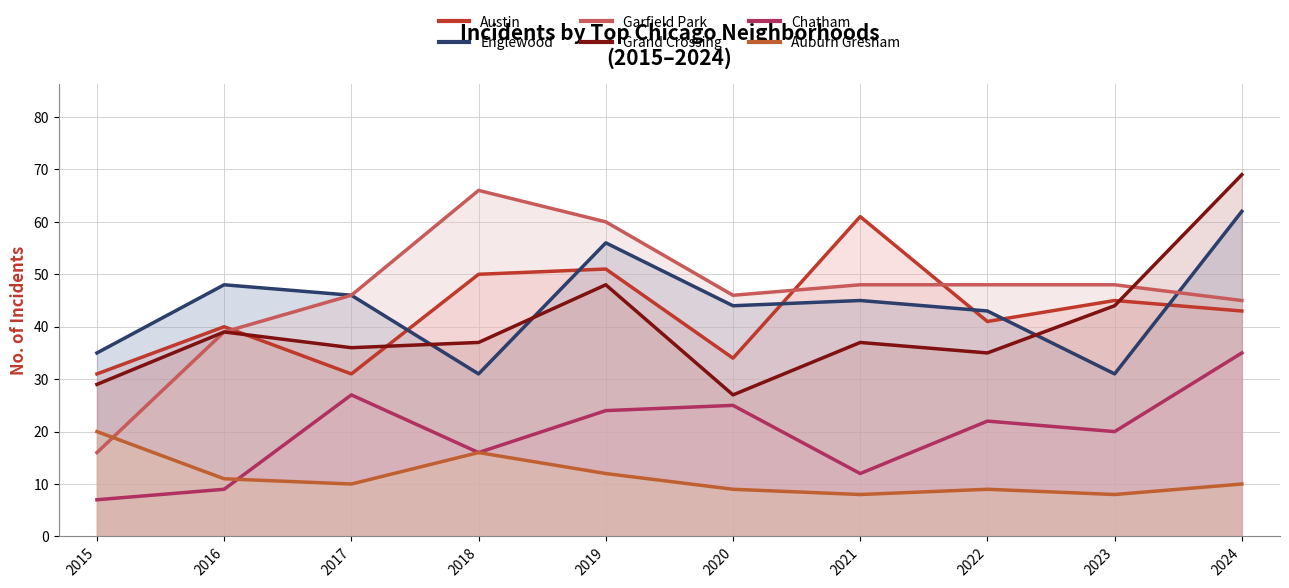

What is the difference between the second highest and minimum values in the Grand Crossing series?

21